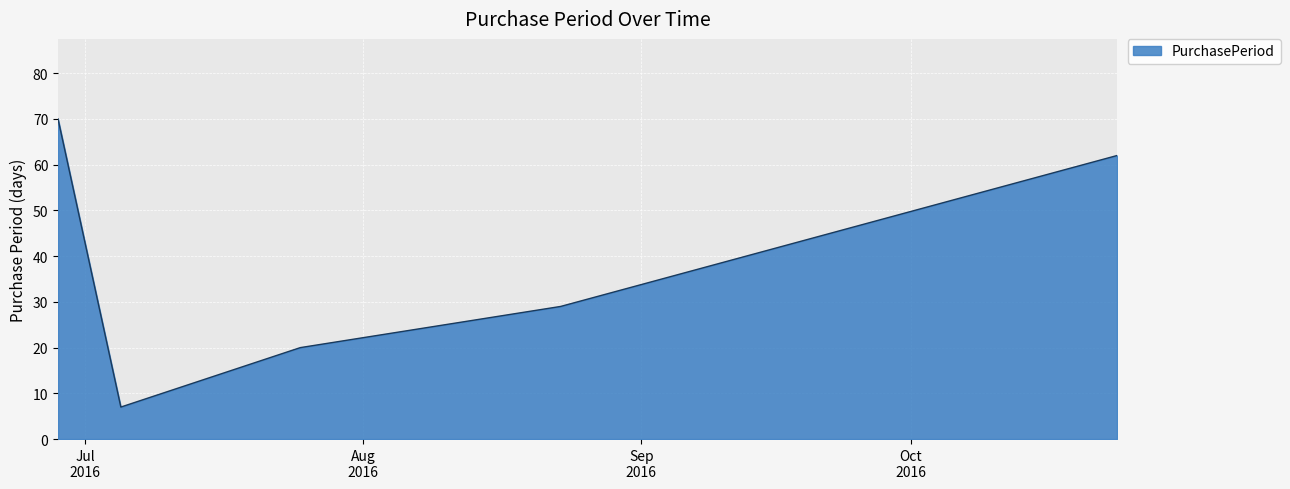

What is the difference between the second highest and second lowest values?

42